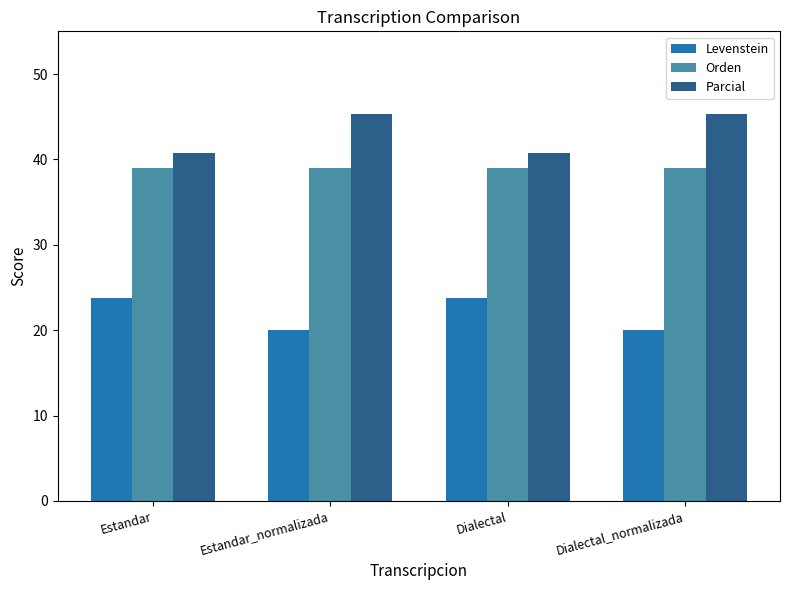

What is the difference between the highest and lowest values at Estandar?

17.0